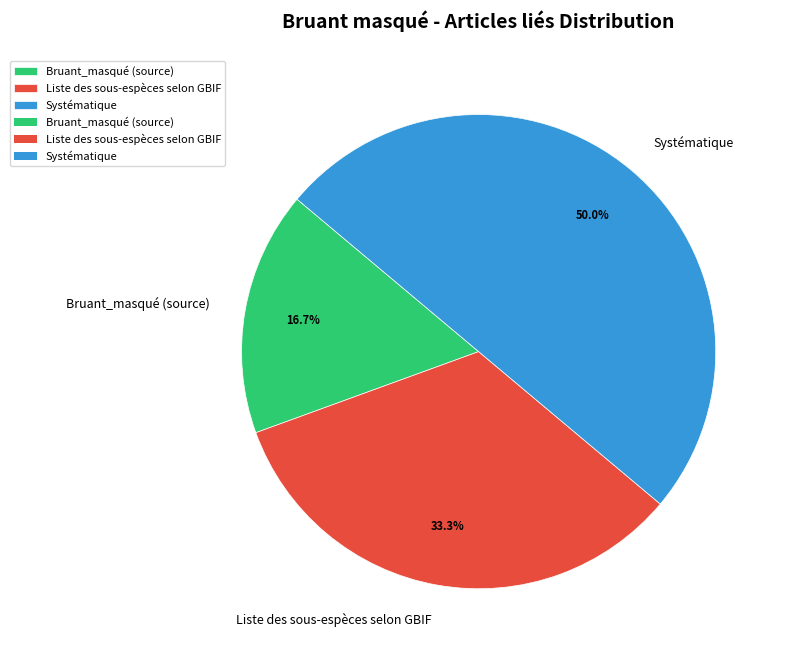

Count the number of slices in the pie.

3